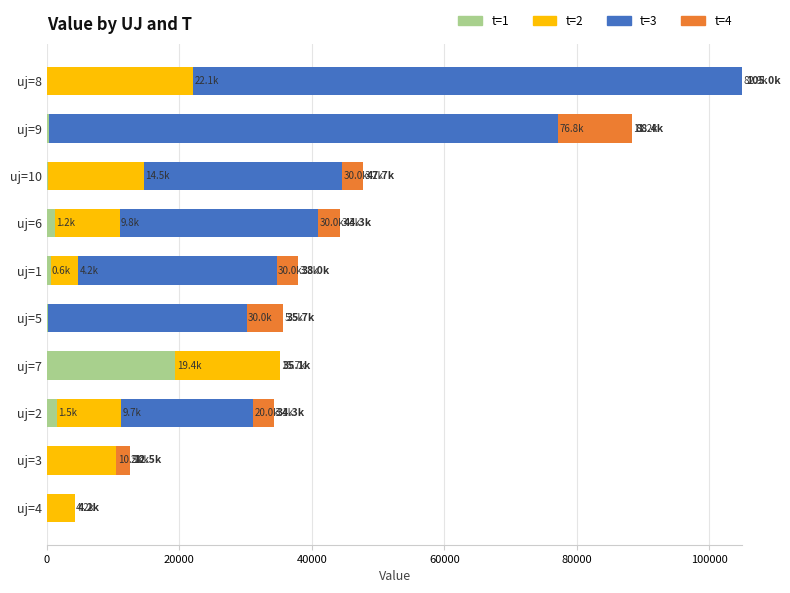

At which category is the sum across all series the highest?

uj=8